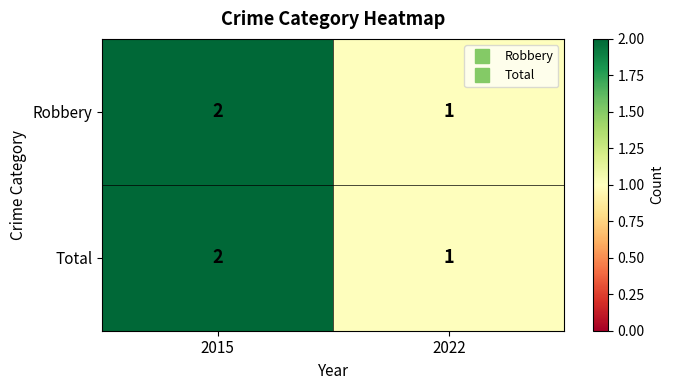

List the labels in order of Robbery value, smallest first.

2022, 2015